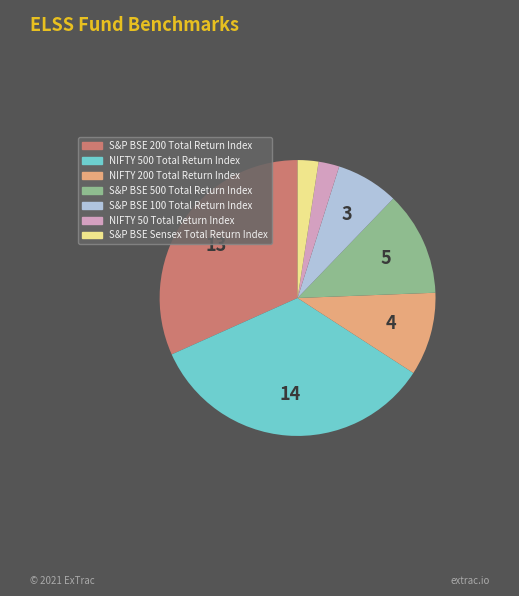

Do NIFTY 50 Total Return Index and S&P BSE 200 Total Return Index together represent more than half of the pie?

No